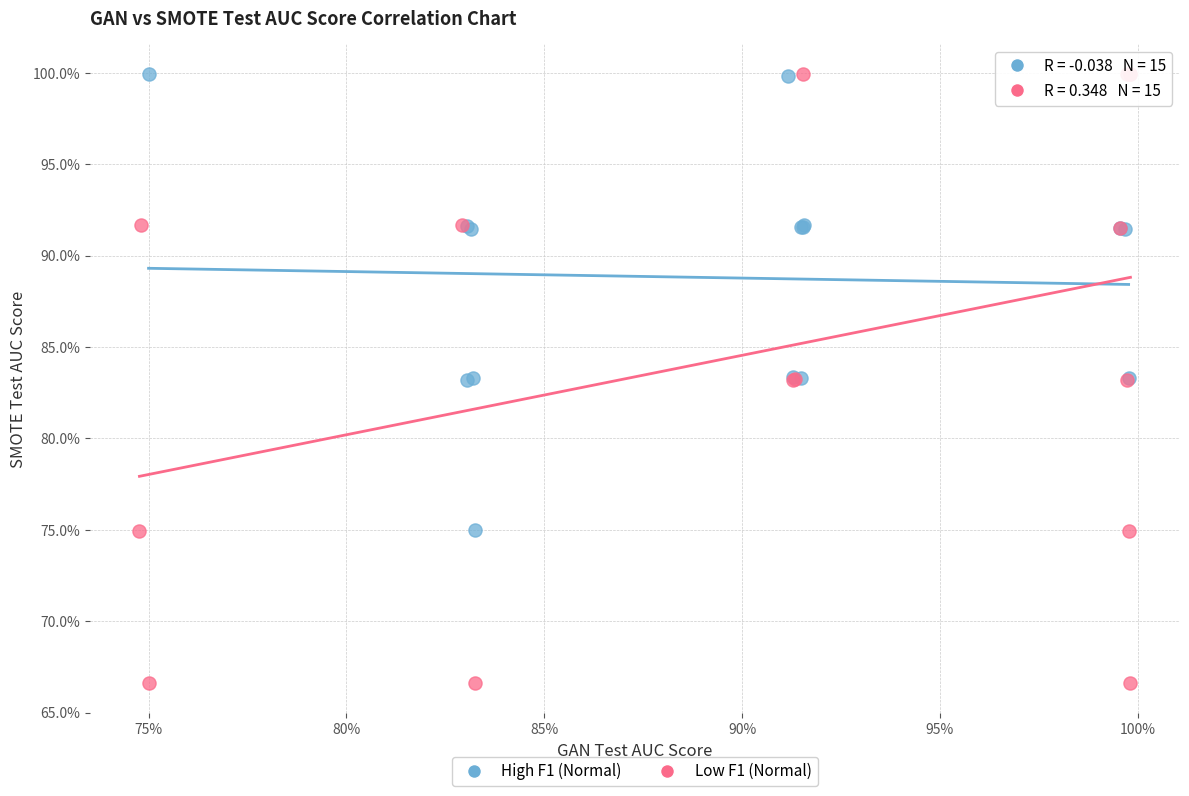

Which series contains the lowest Y value?

Low F1 (Normal)